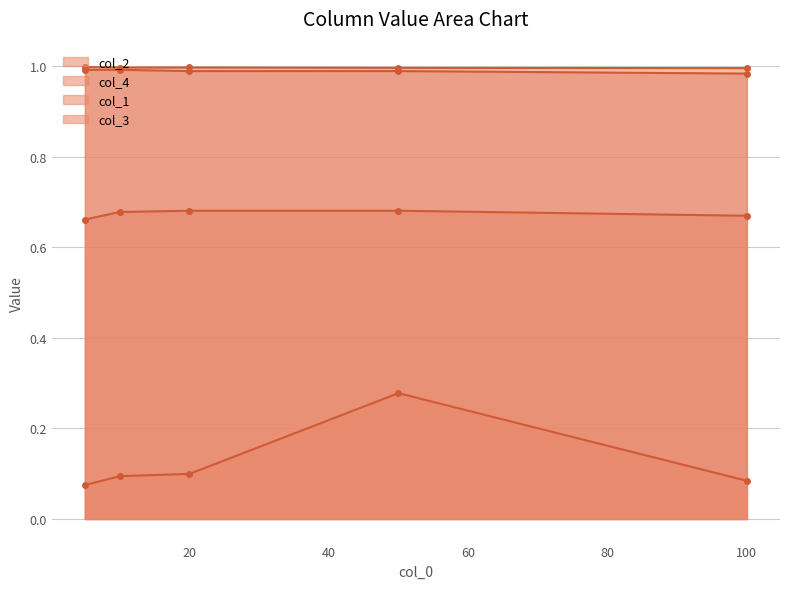

What is the average value of the col_2 series?

1.0